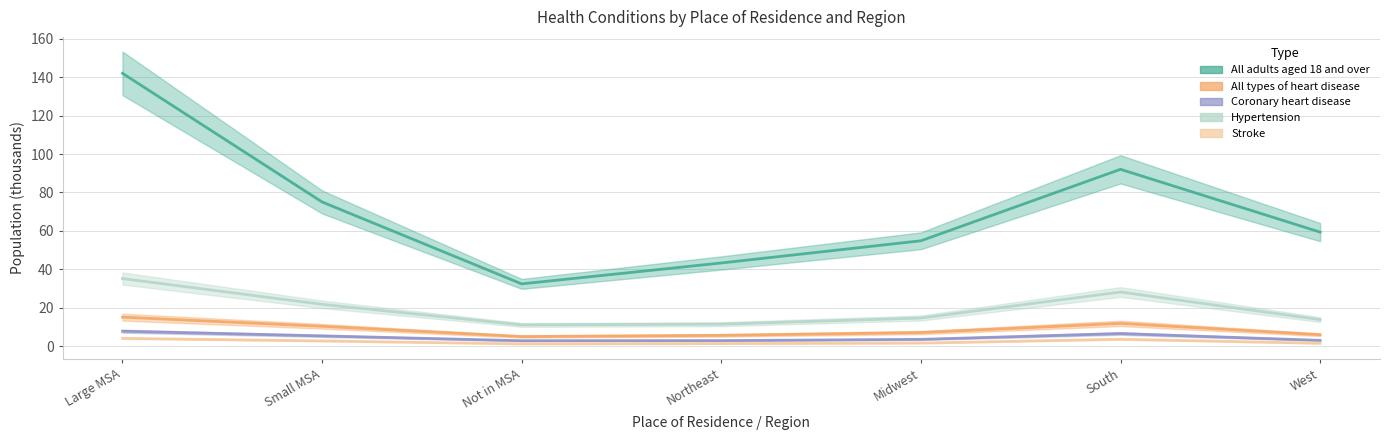

What are all the series names shown in the legend?

All adults aged 18 and over, All types of heart disease, Coronary heart disease, Hypertension, Stroke